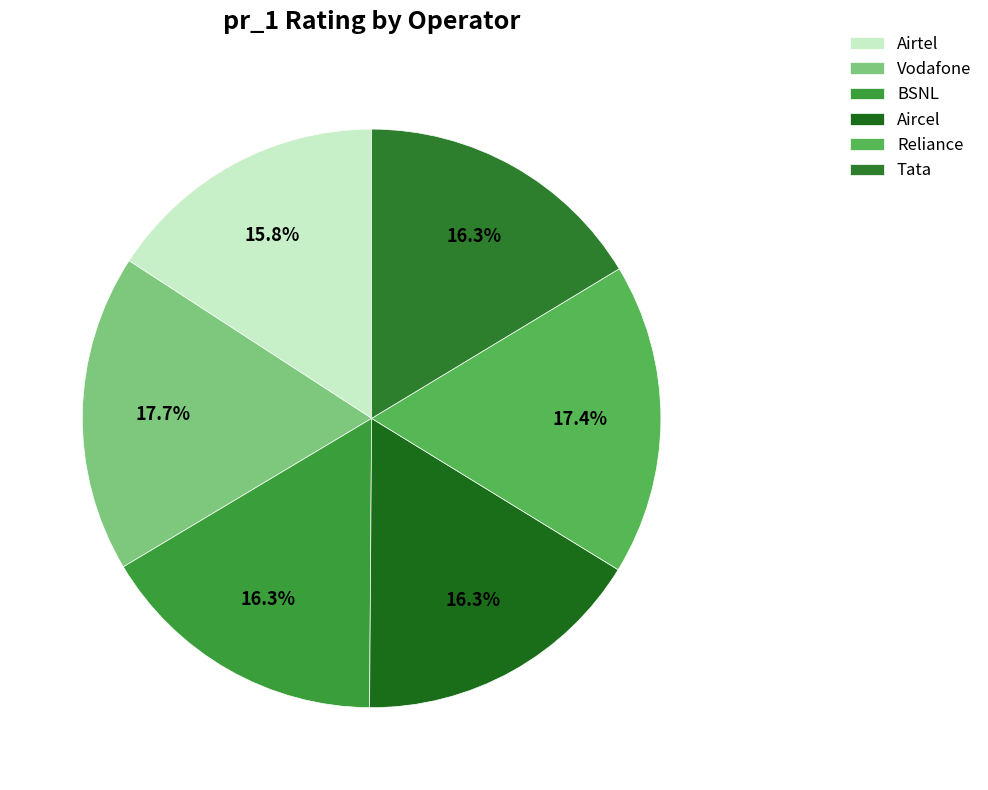

To the nearest percent, what is the difference between the largest and smallest slice percentages?

2%